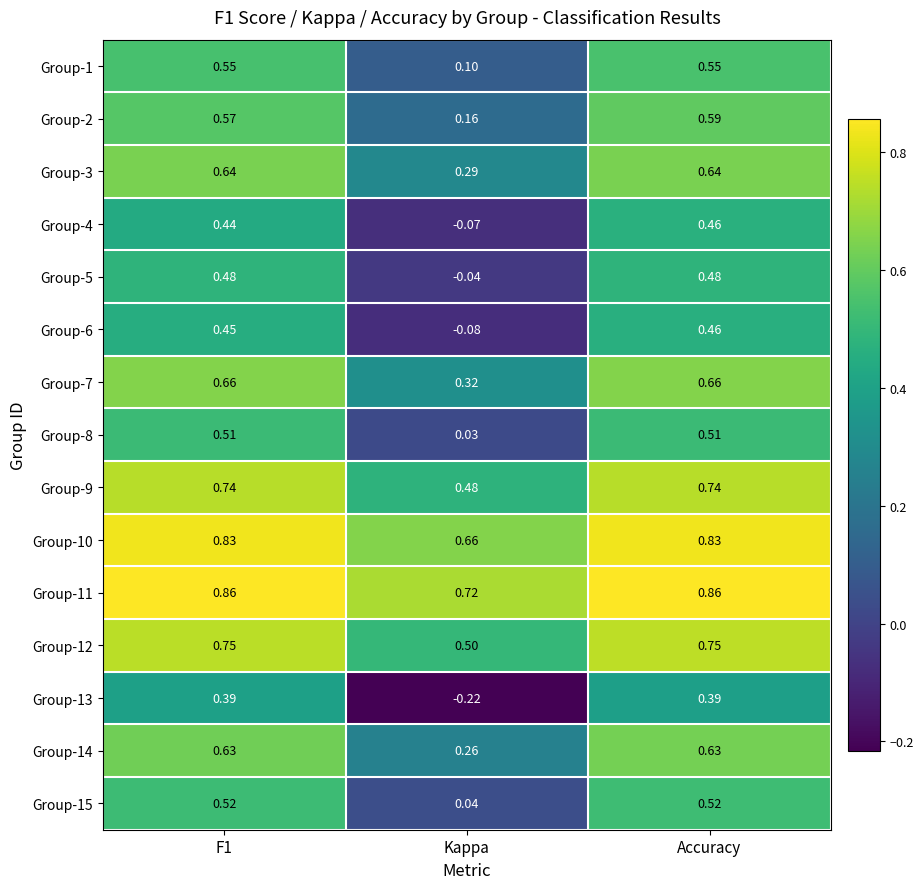

At which category is the sum across all series the highest?

Accuracy